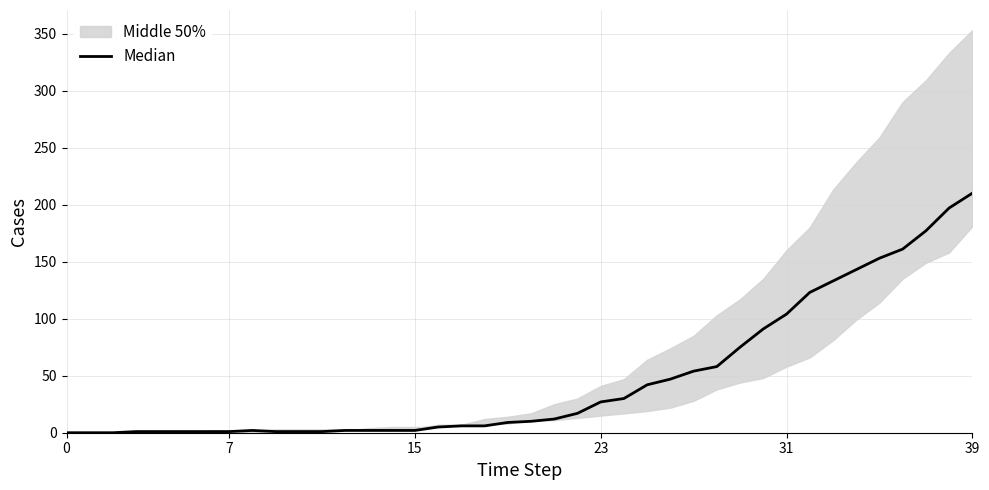

How many interior local peaks (higher than both neighbors) does the data have?

1